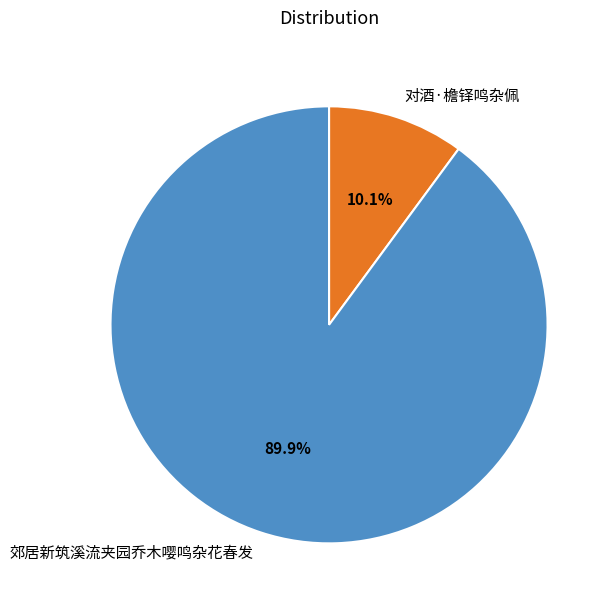

How many slices are in this pie chart?

2